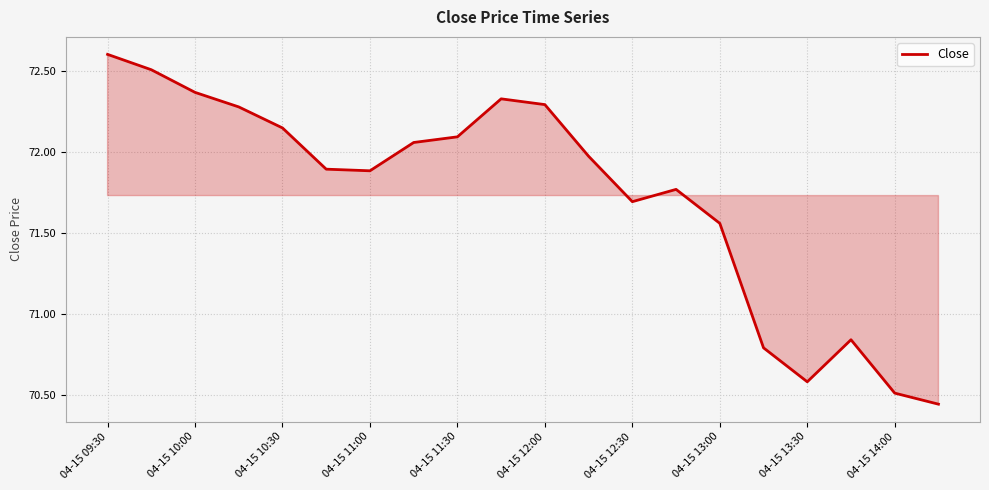

What is the difference between the maximum and minimum values?

2.2